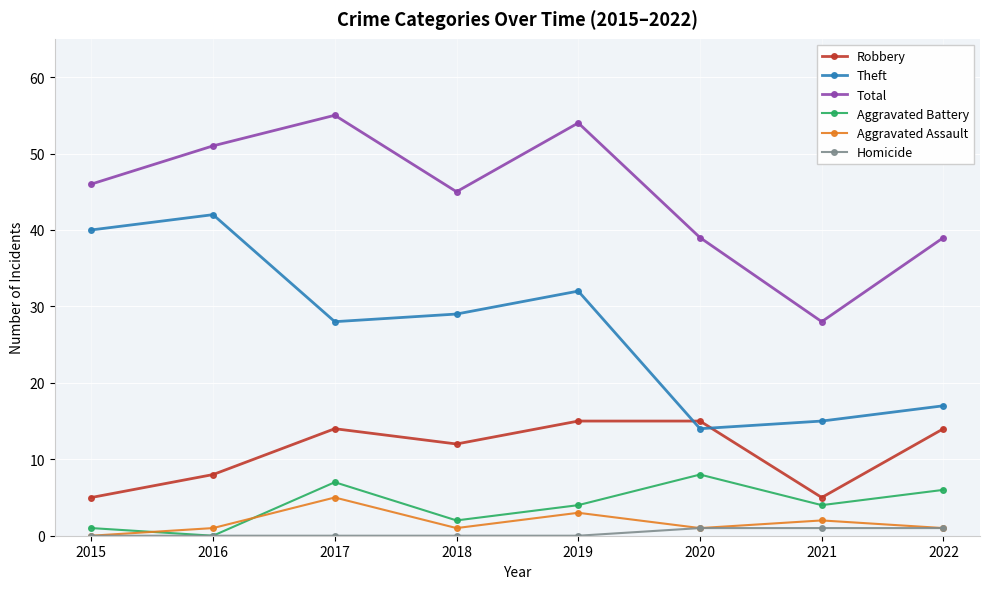

True or false: Aggravated Assault has a value of 3 at 2019.

True